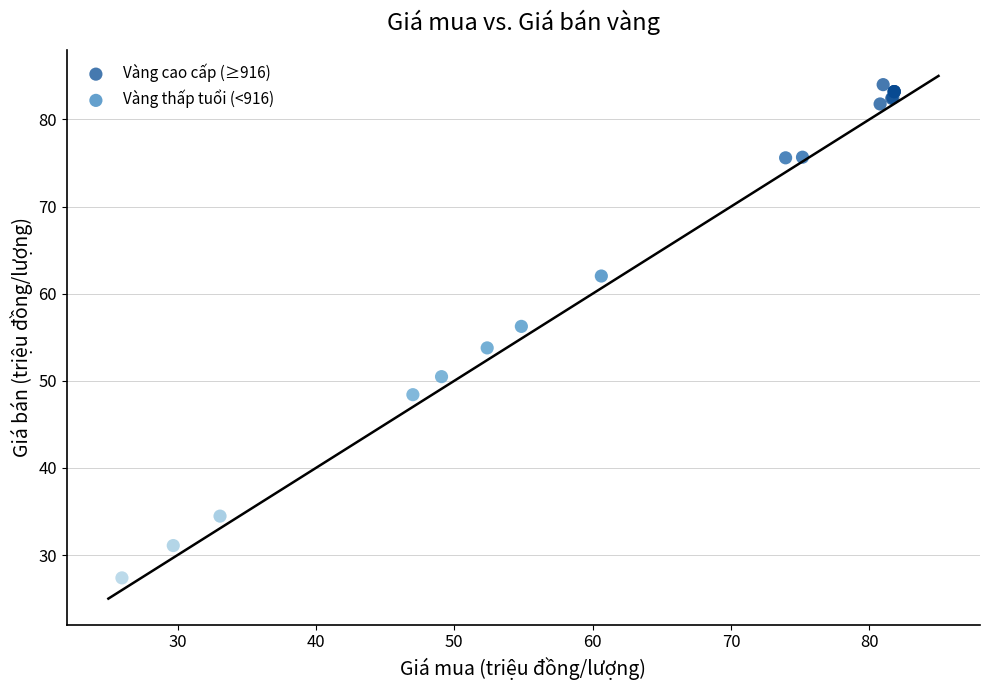

What are all the series names shown in the legend?

Vàng cao cấp (≥916), Vàng thấp tuổi (<916)